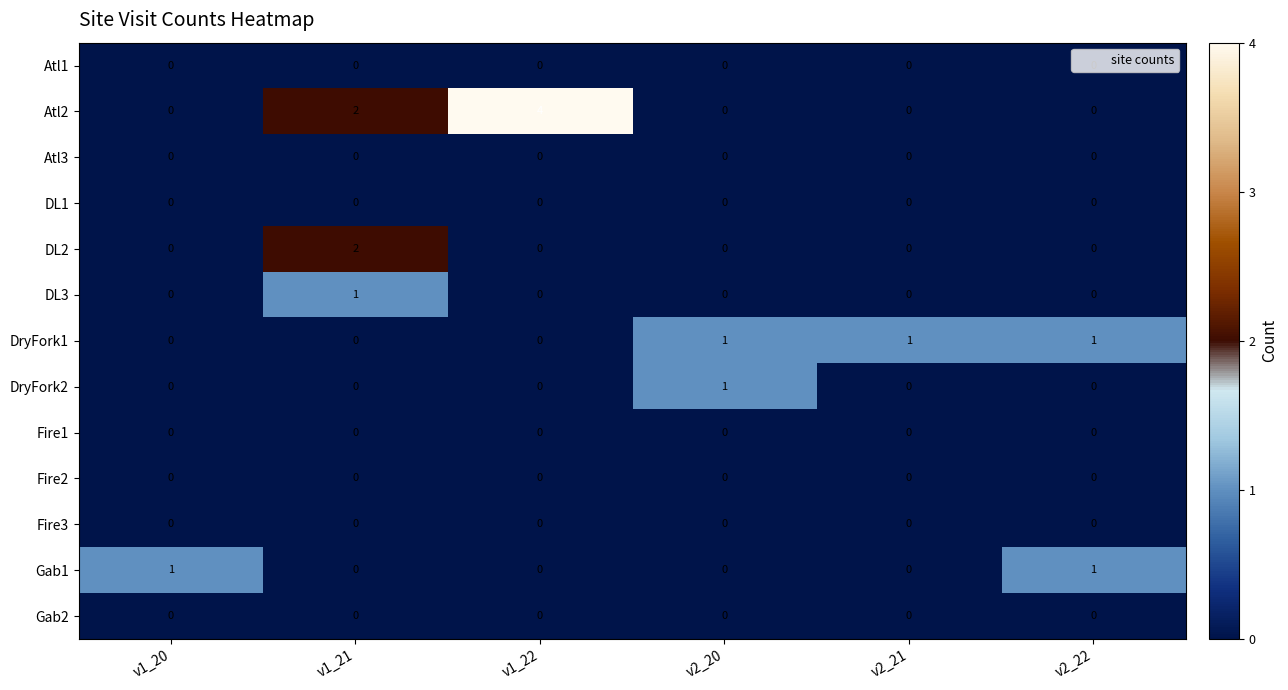

What is the highest value of the Atl2 series?

4